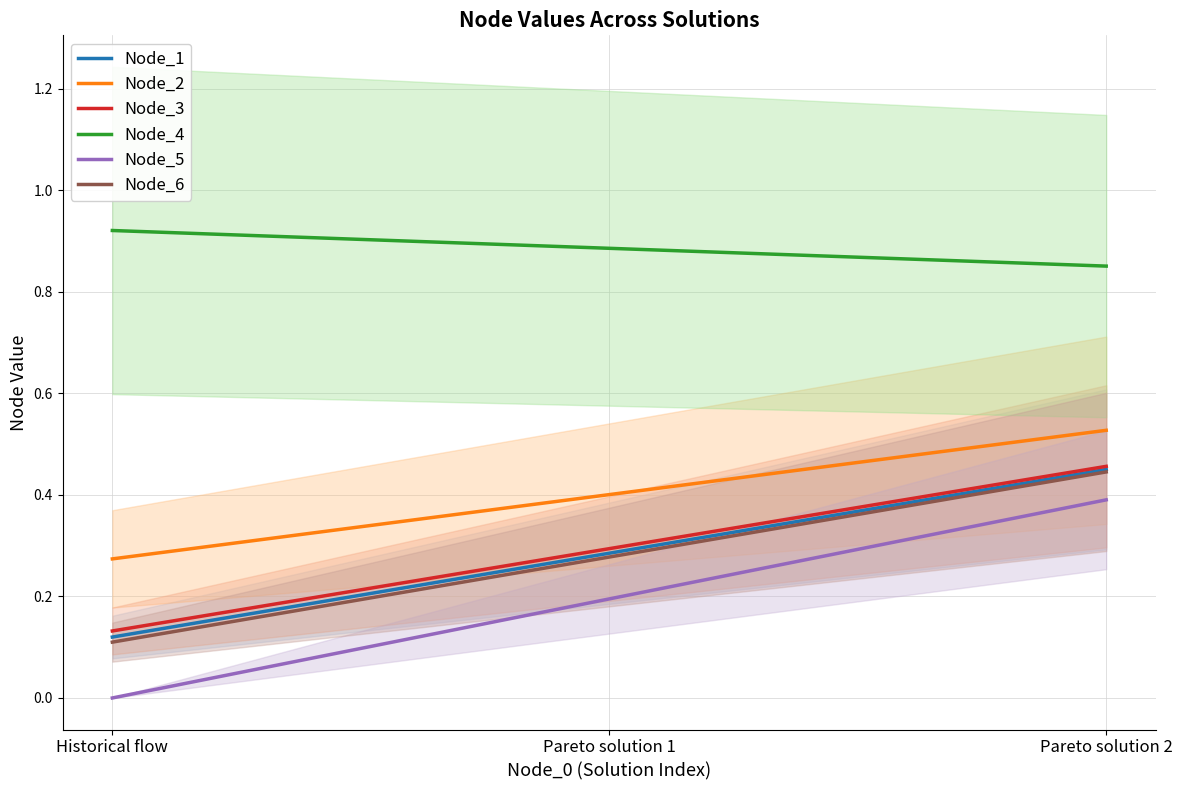

What is the greatest value displayed?

0.9